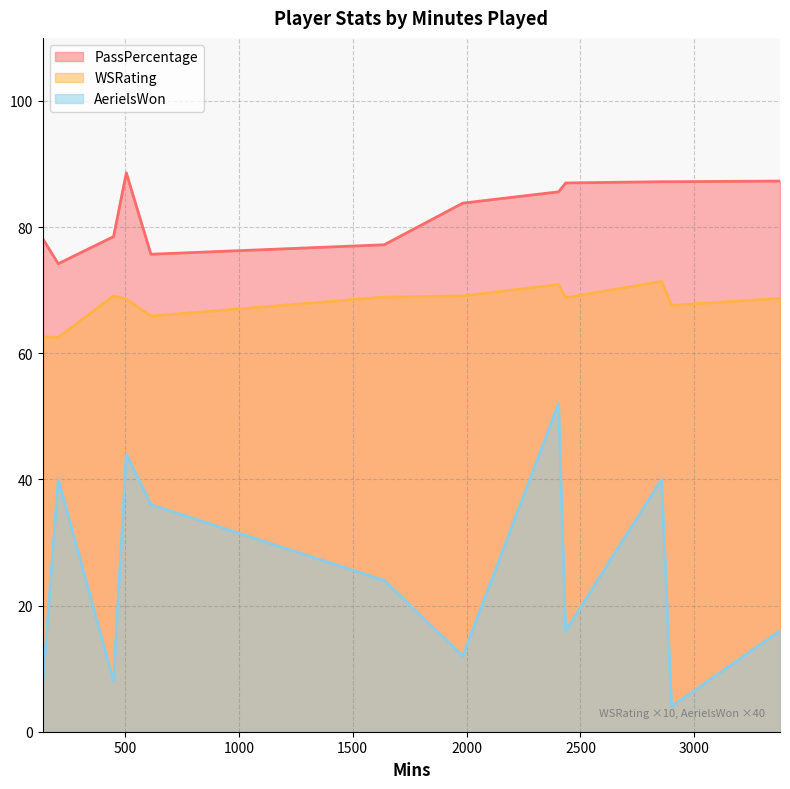

What is the difference between the highest and lowest values at 1638?

76.6